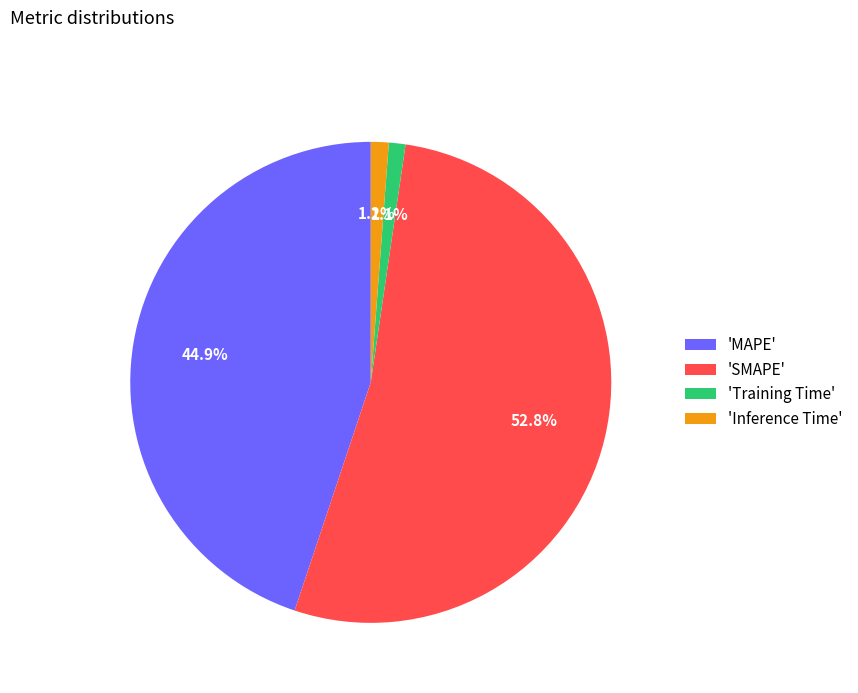

Which slice is the largest?

'SMAPE'